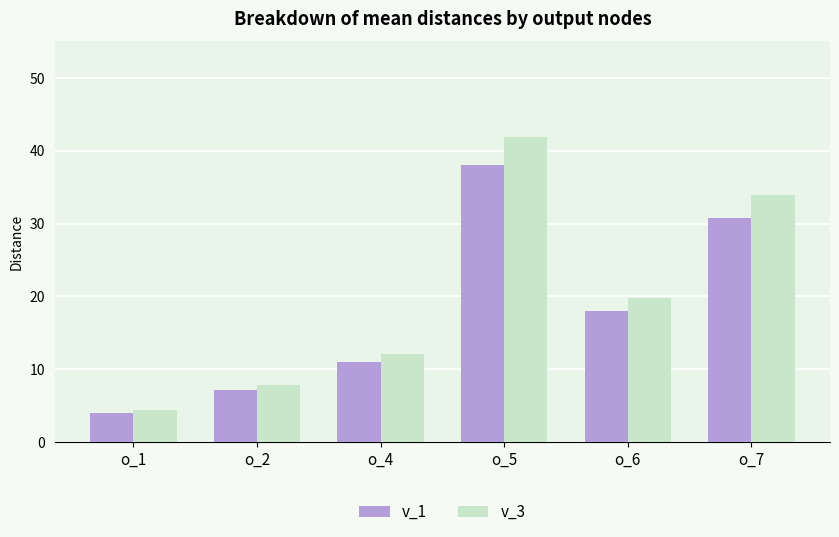

What is the smallest value displayed?

3.9